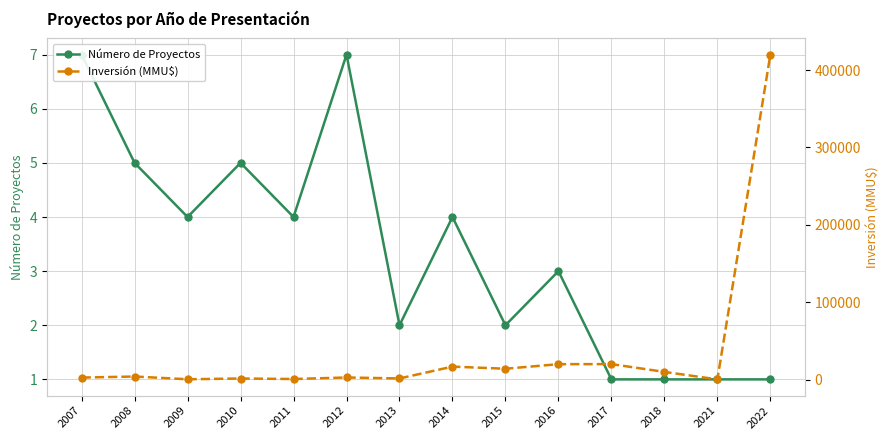

What is the greatest value displayed?

420000